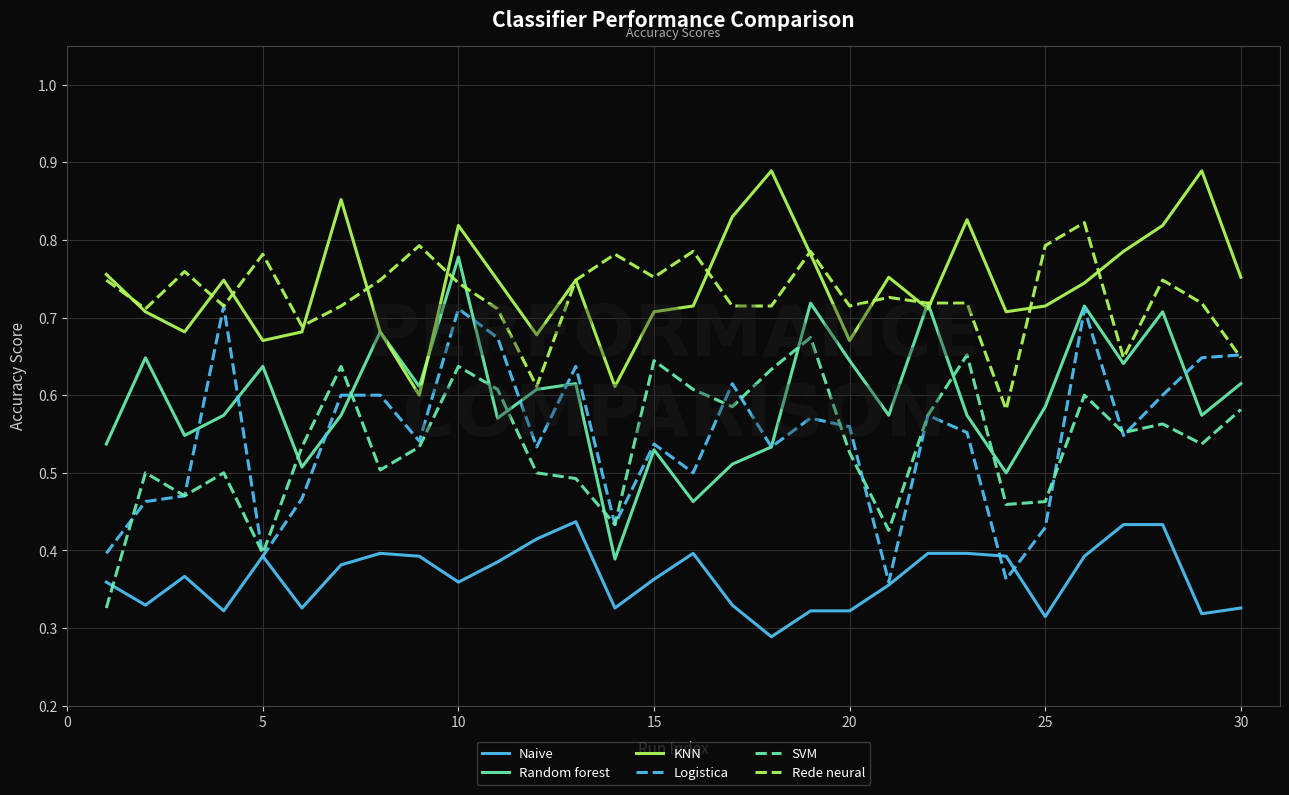

True or false: Rede neural and SVM intersect in this chart.

False